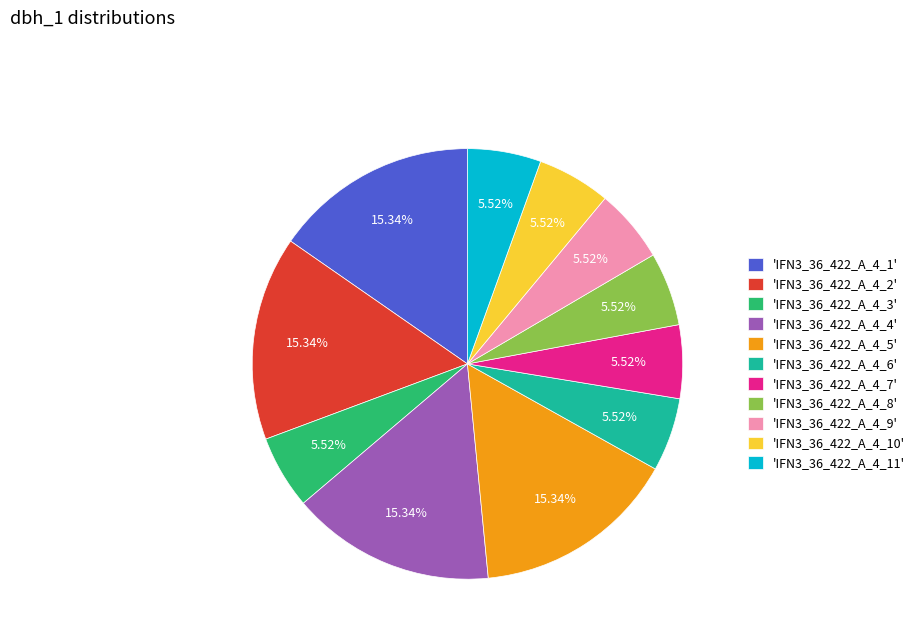

Approximately how many times larger is the value at 'IFN3_36_422_A_4_10' compared to 'IFN3_36_422_A_4_9'?

1.0